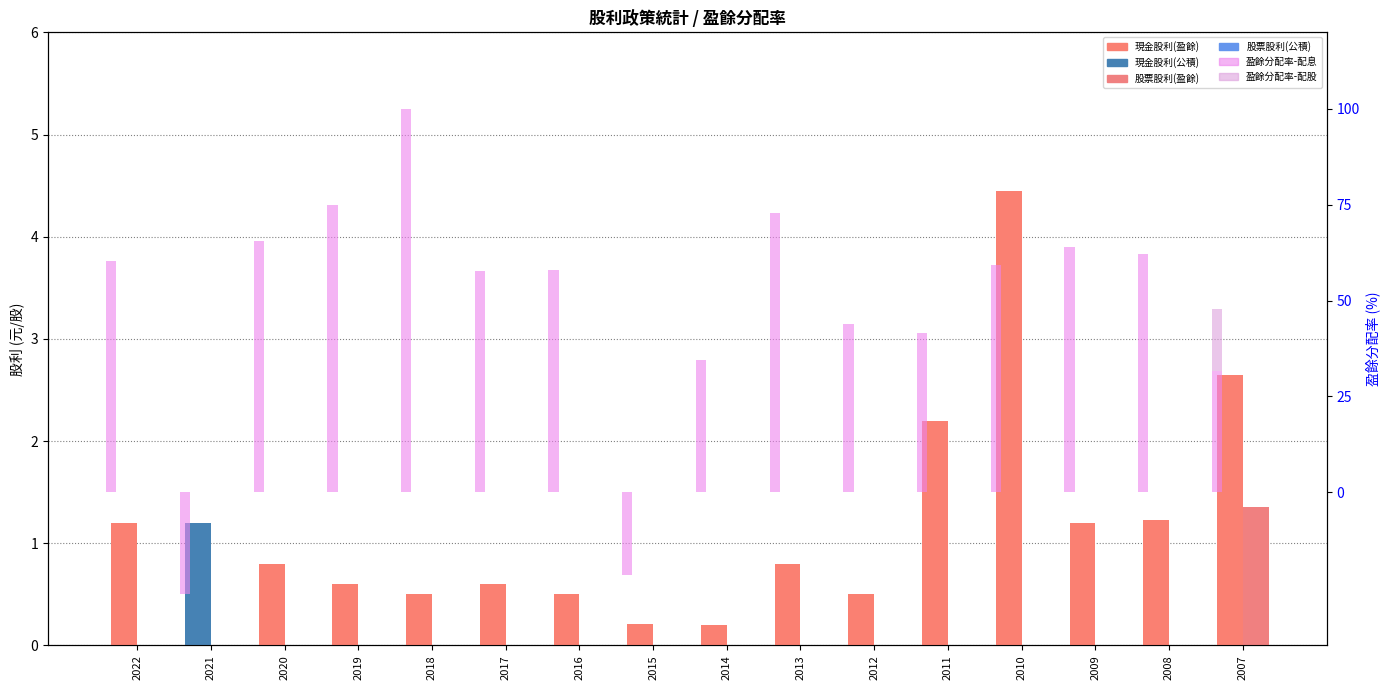

List the labels in order of 現金股利(盈餘) value, largest first.

2010, 2007, 2011, 2008, 2022, 2009, 2020, 2013, 2019, 2017, 2018, 2016, 2012, 2015, 2014, 2021